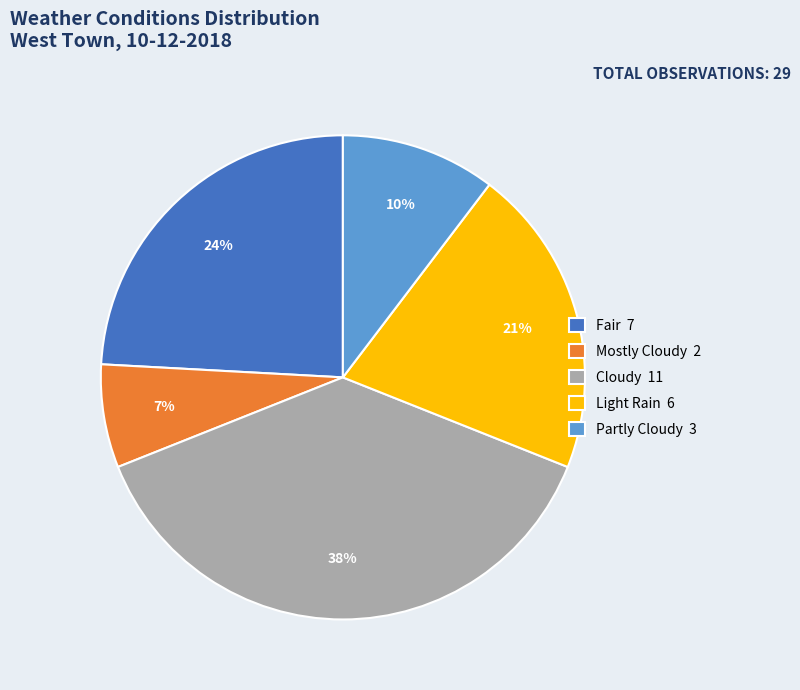

The Light Rain slice represents 21% of the pie. True or false?

True